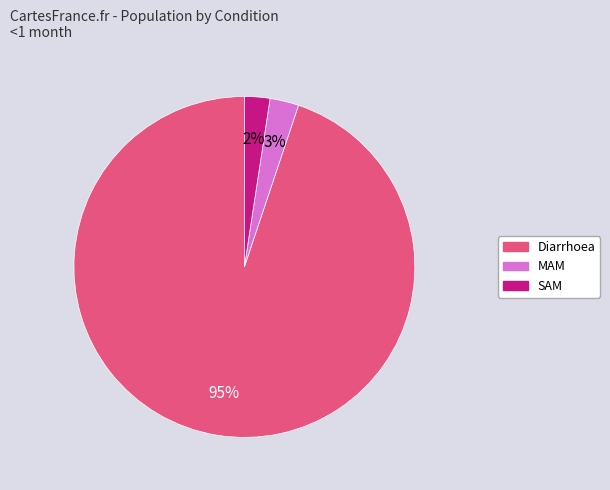

Which slice is the largest?

Diarrhoea